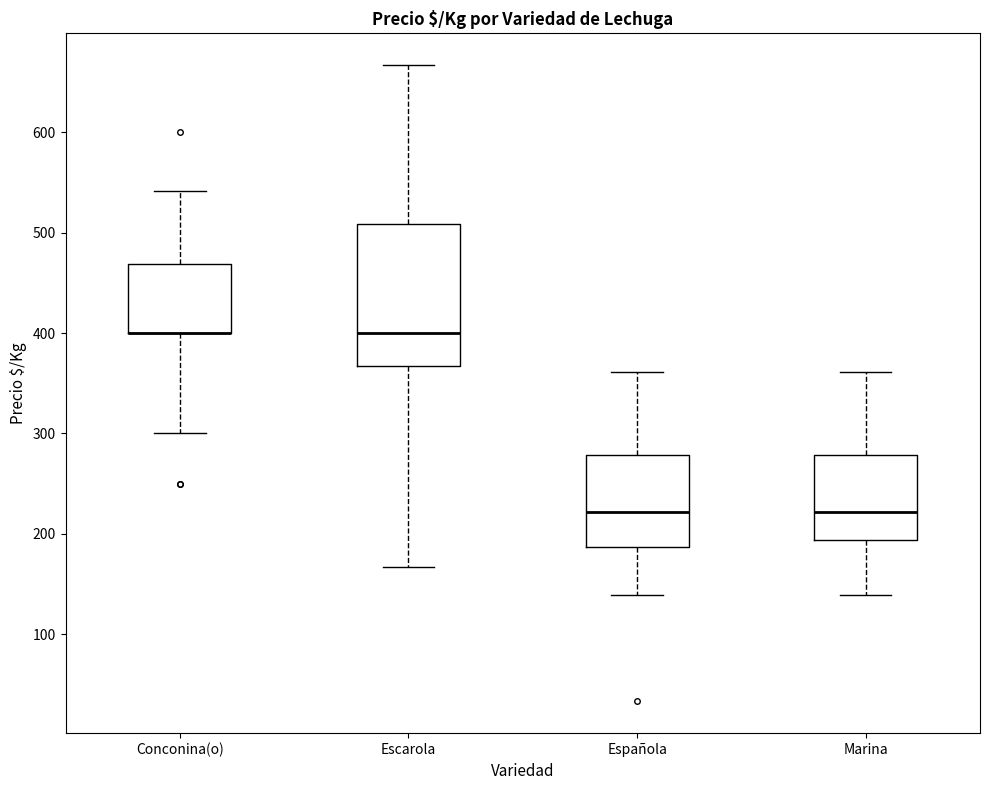

Comparing the boxes themselves (not the whiskers), which one is the tallest?

Escarola